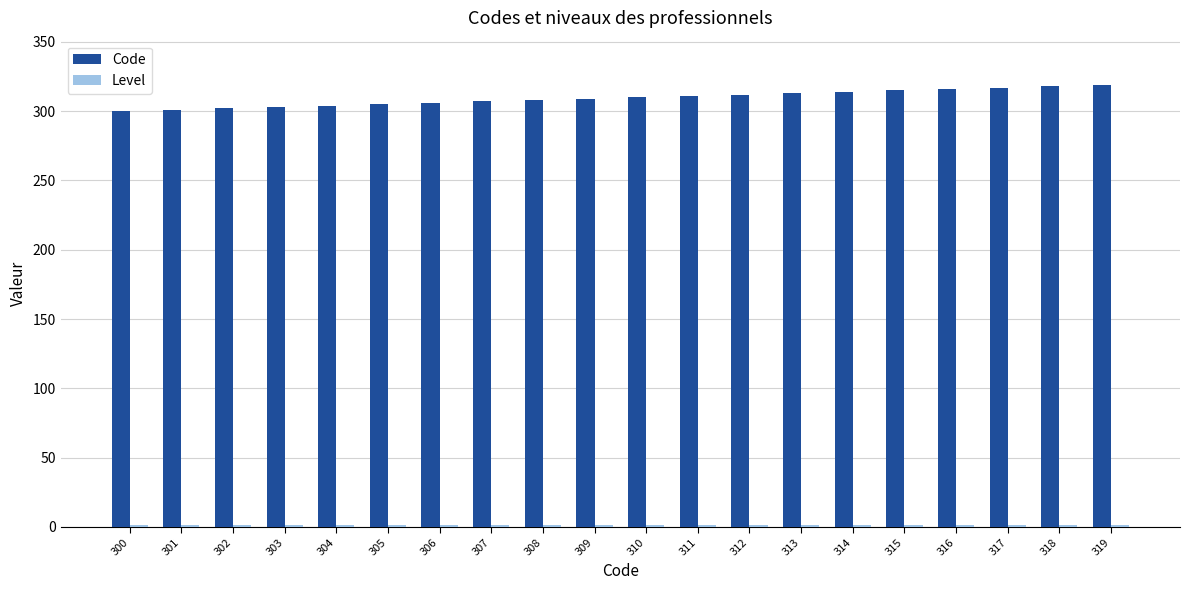

The value of Code at 318 is 95. True or false?

False